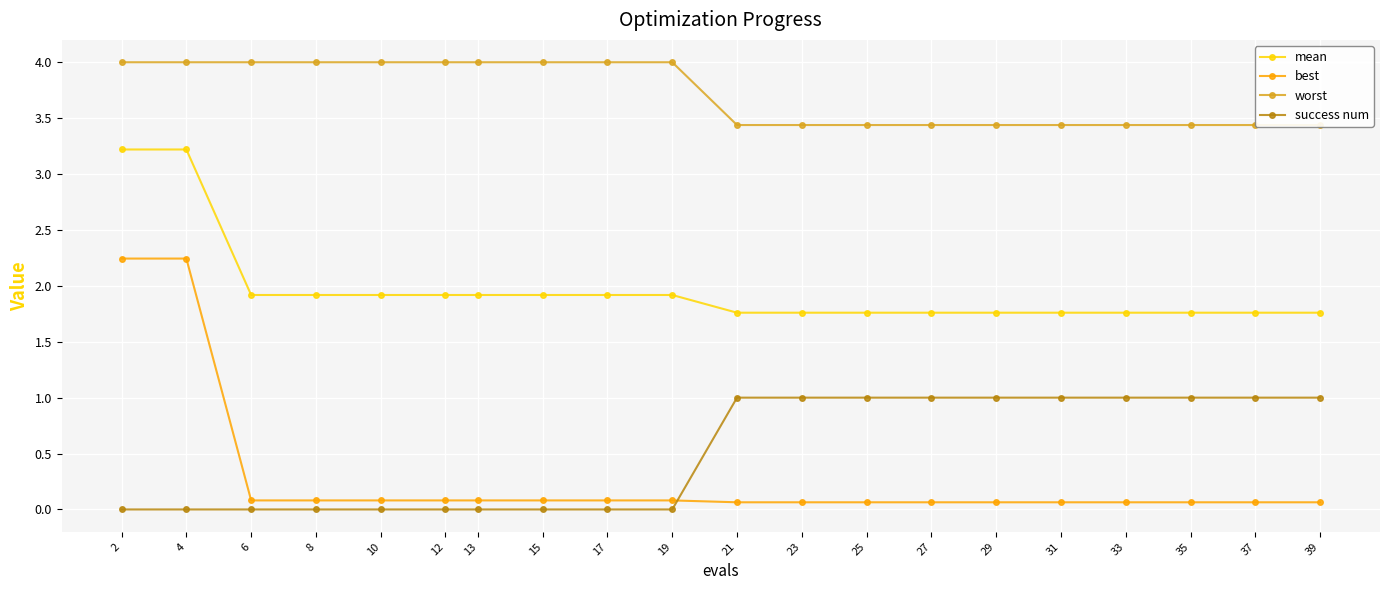

Which label corresponds to the smallest value in the chart?

2